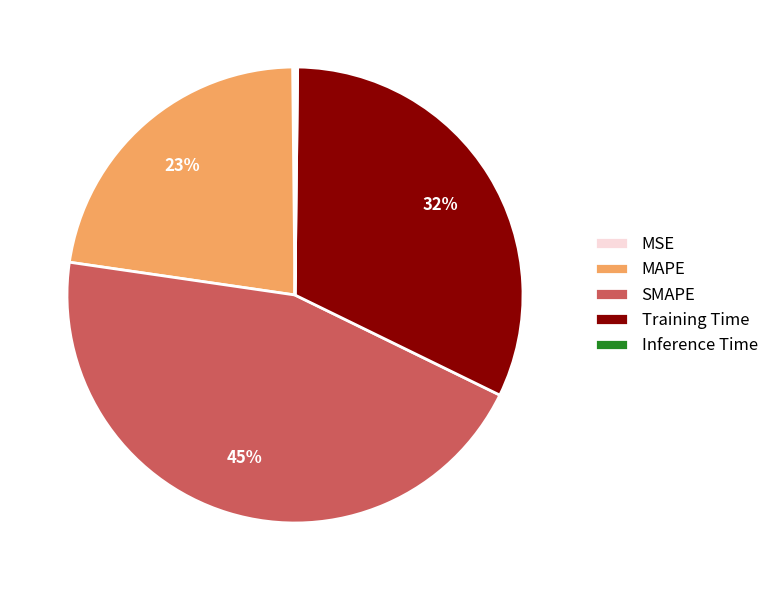

To the nearest percent, what is the difference between the largest and smallest slice percentages?

45%